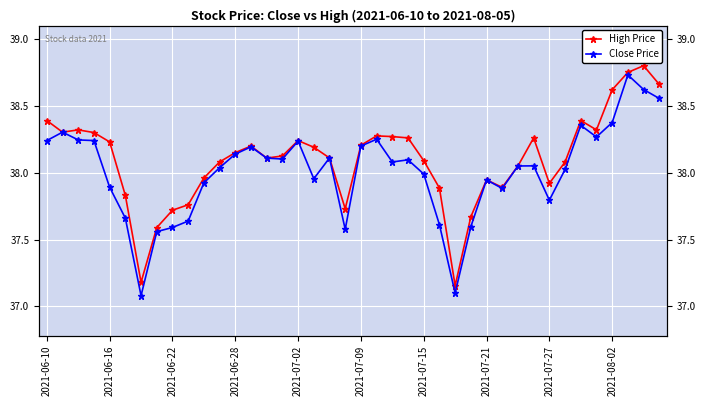

True or false: Close Price and High Price intersect in this chart.

False